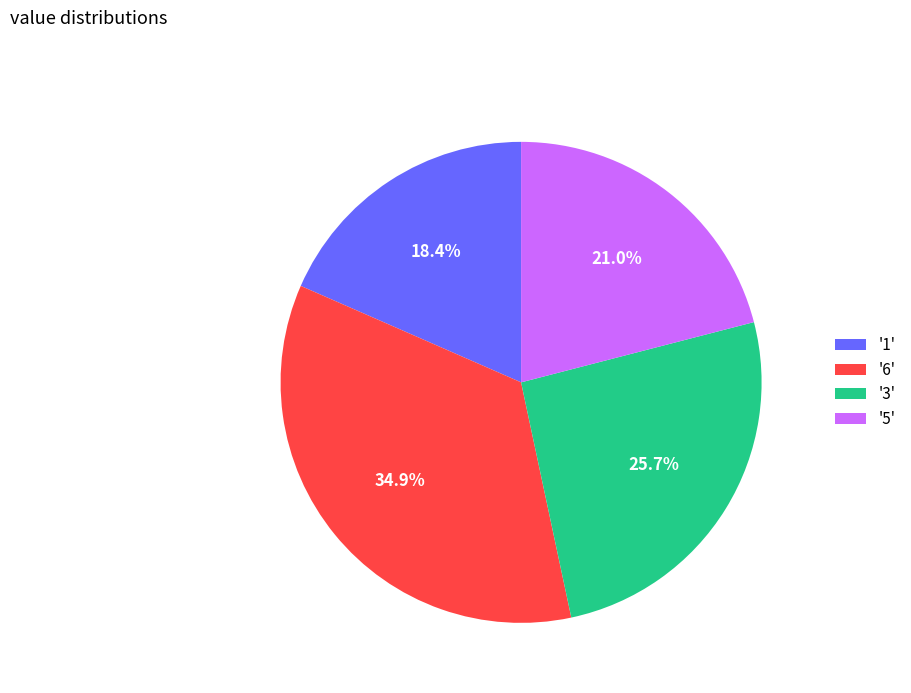

Which has a higher value, '1' or '6'?

'6'